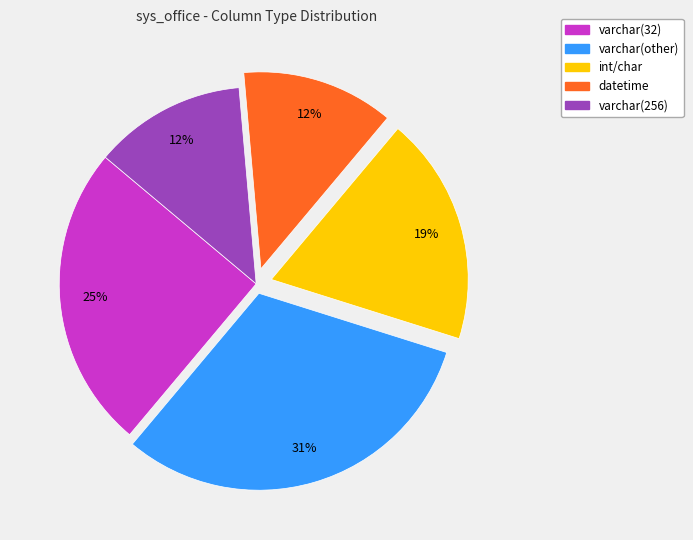

To the nearest percent, what is the average slice percentage?

20%